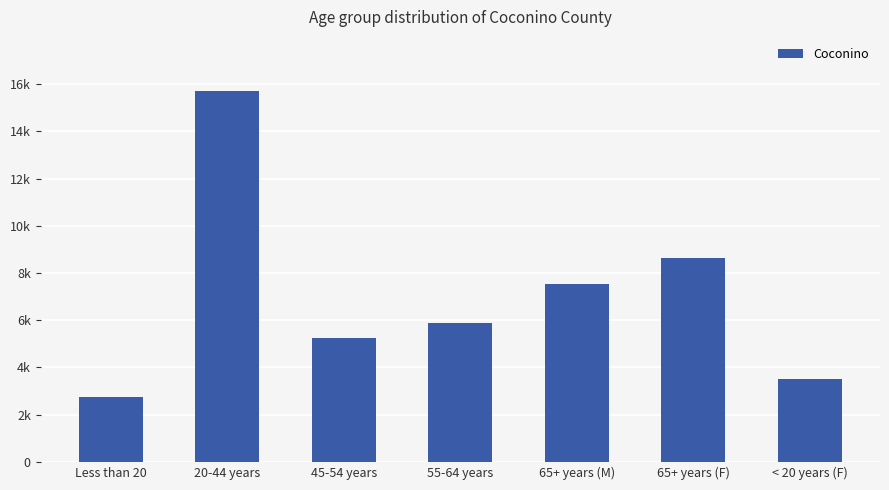

Reading left to right, extract all data points from this chart.

Less than 20=2738	20-44 years=15729	45-54 years=5237	55-64 years=5892	65+ years (M)=7552	65+ years (F)=8639	< 20 years (F)=3522